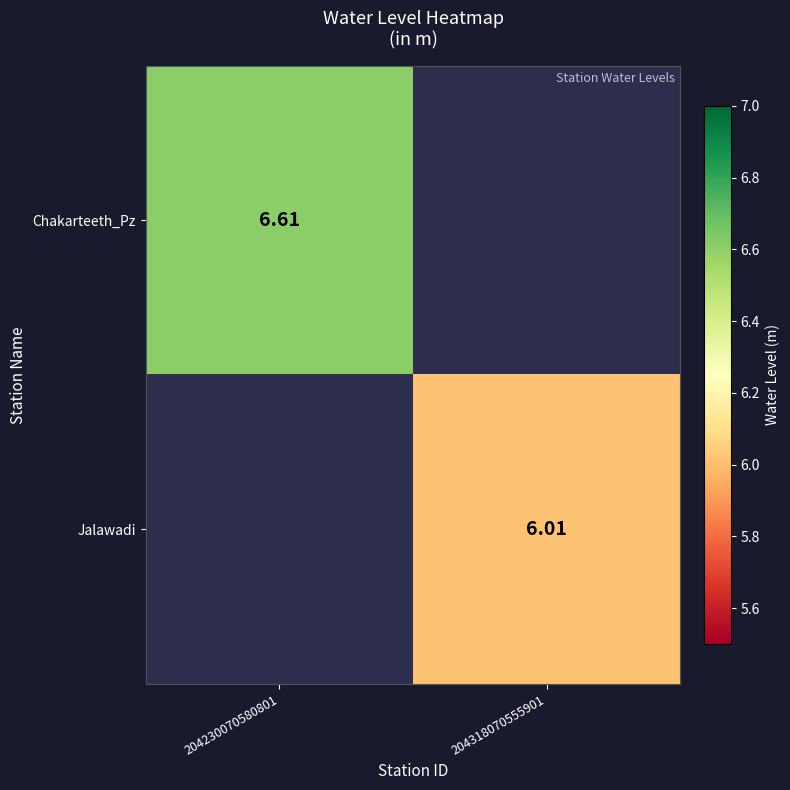

What is the greatest value displayed?

6.6